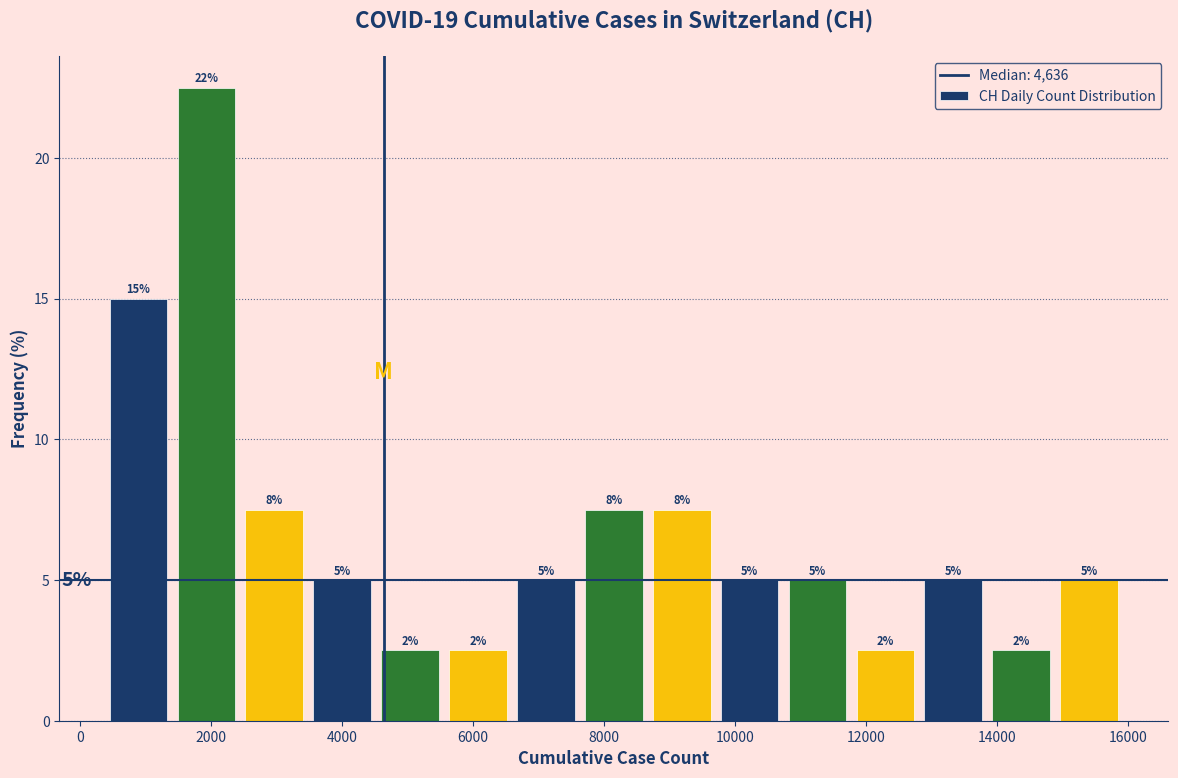

Over which range of the x-axis is the bar tallest?

1400 to 2400